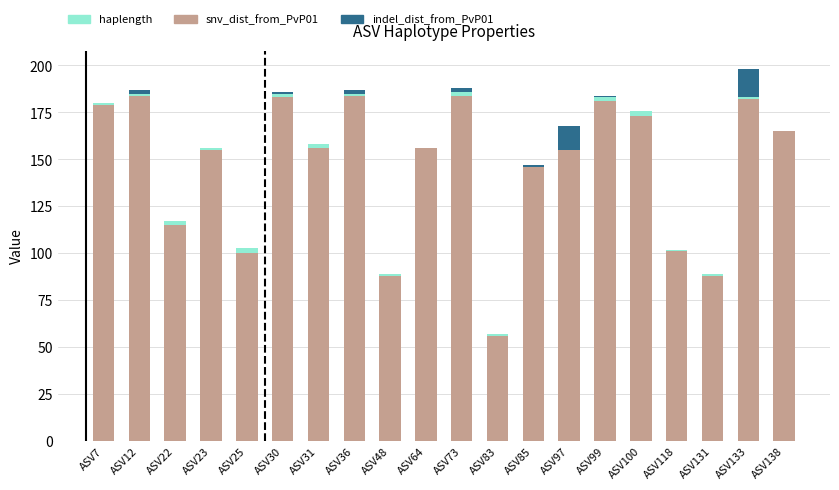

At which label does haplength first exceed 156?

ASV7